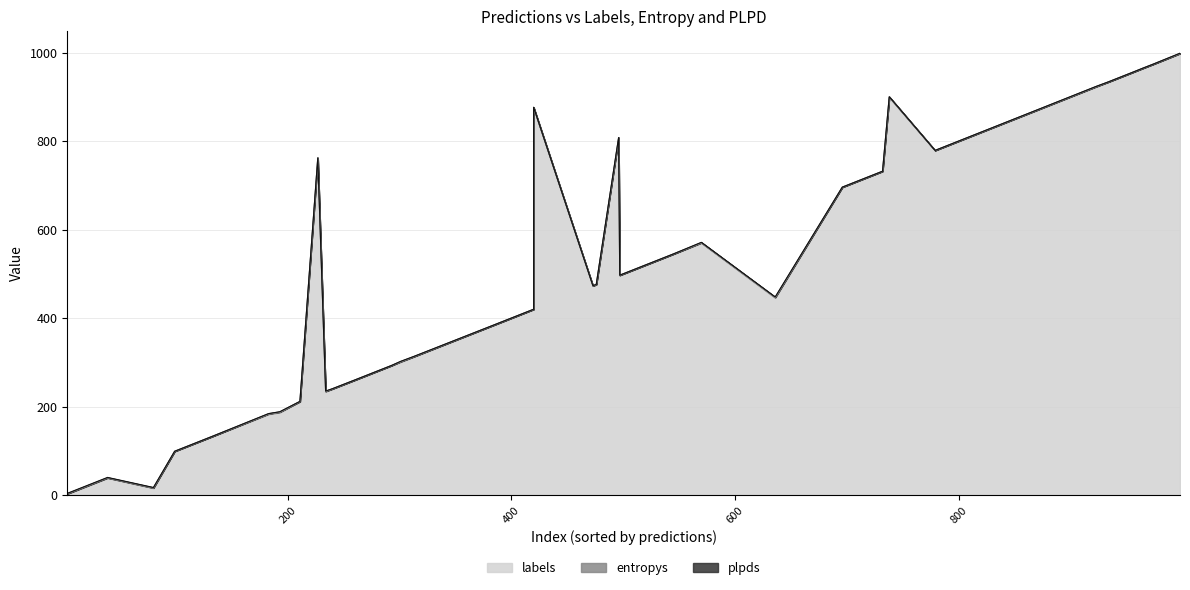

Where is the first local minimum for entropys?

1